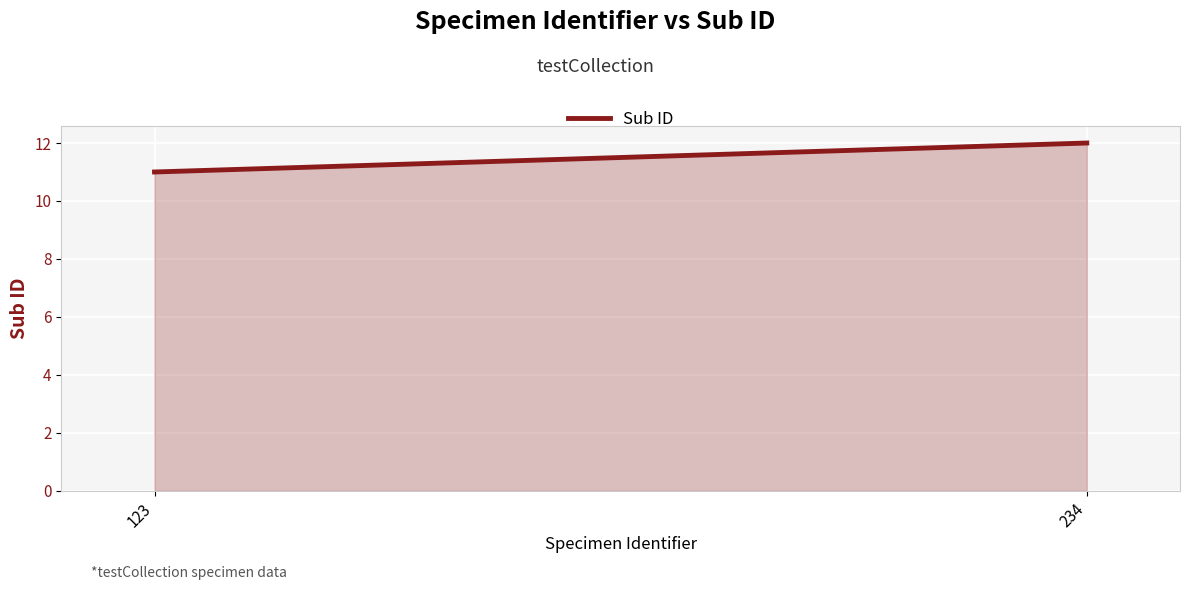

The value at 234 is 12. True or false?

True